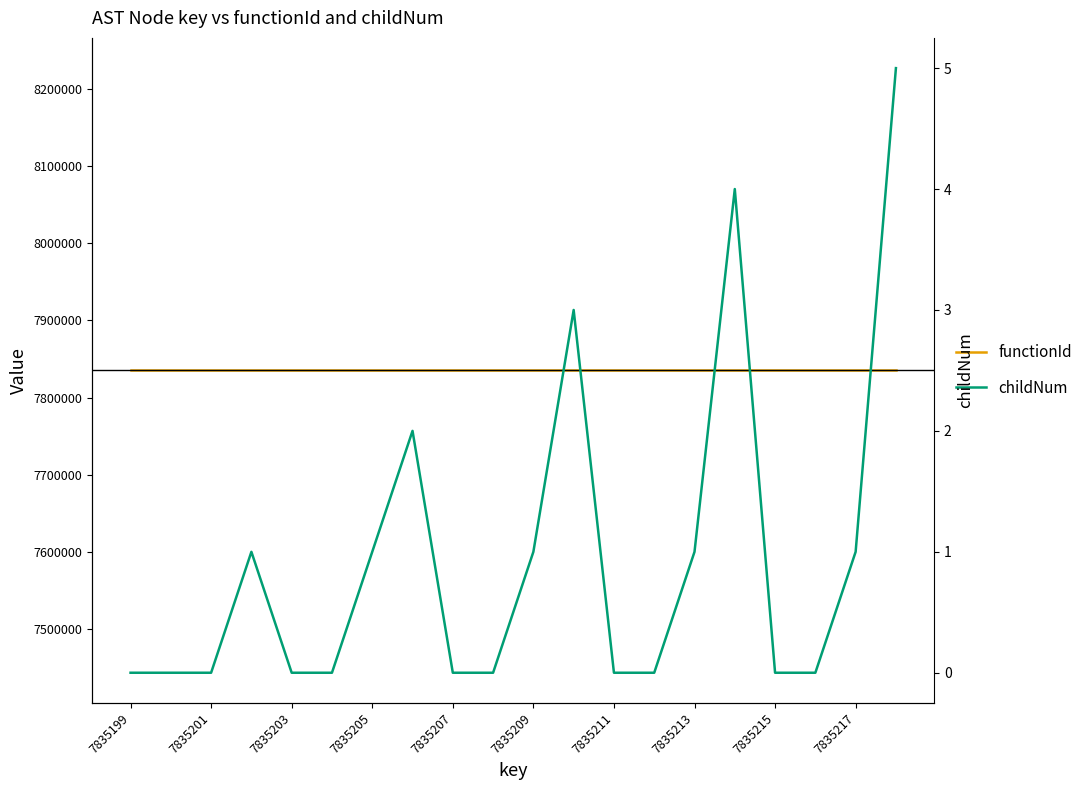

True or false: functionId has a value of 7835198 at 7835203.

True